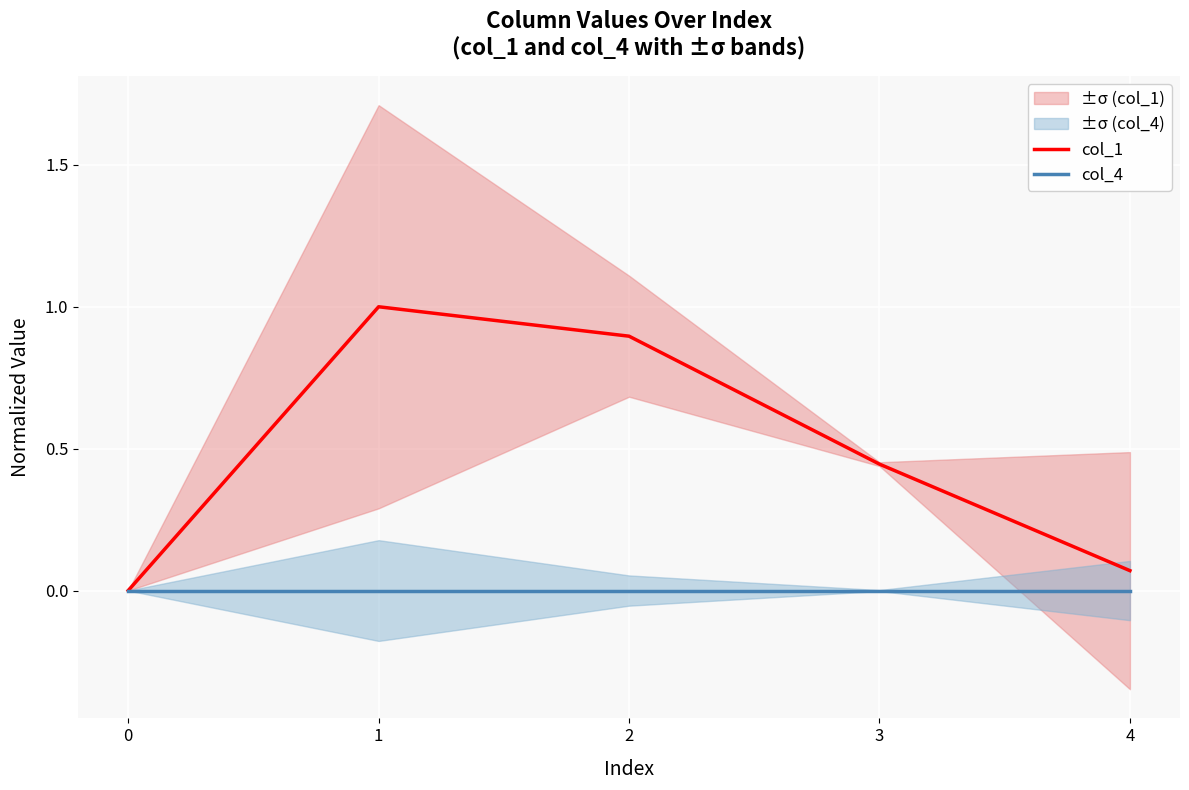

What are all the series names shown in the legend?

col_1, col_4